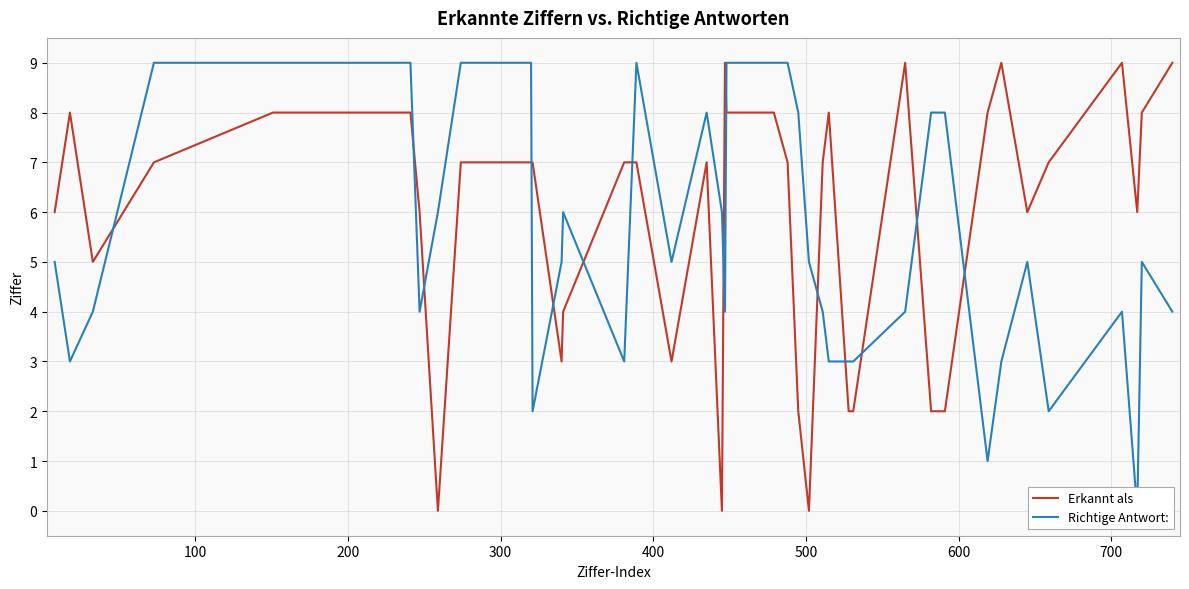

What is the difference between the second highest and minimum values in the Richtige Antwort: series?

9